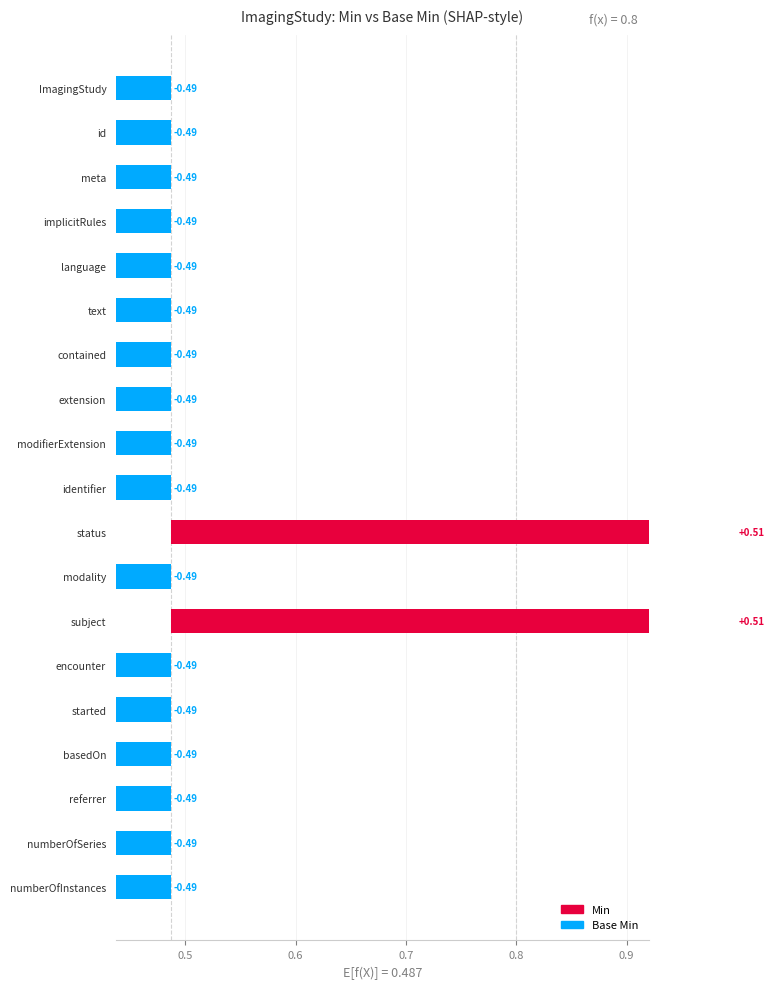

At how many categories does at least one series exceed 0?

2